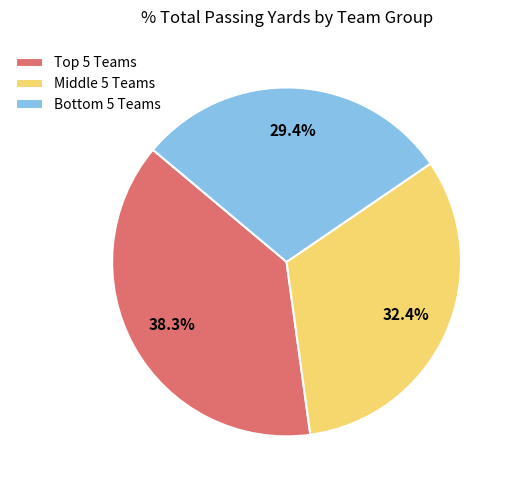

How many slices are in this pie chart?

3